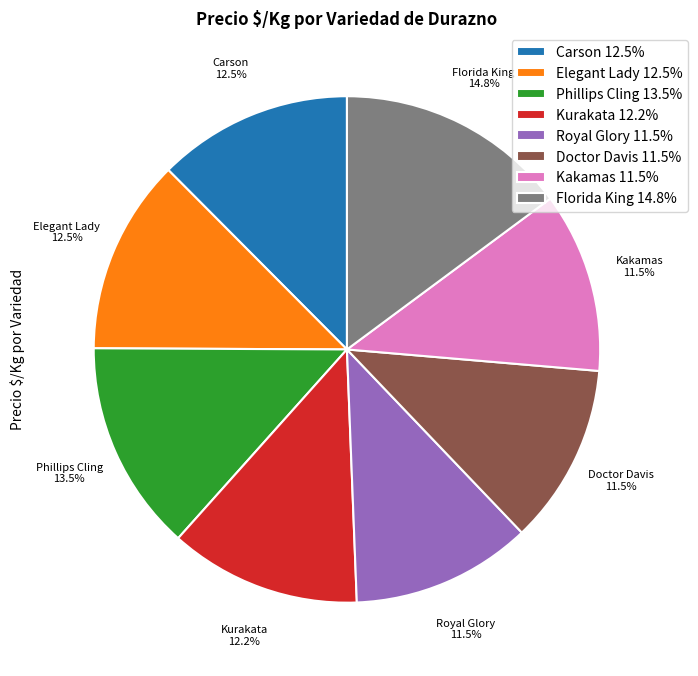

Between Kurakata 12.2% and Florida King 14.8%, which is larger?

Florida King 14.8%